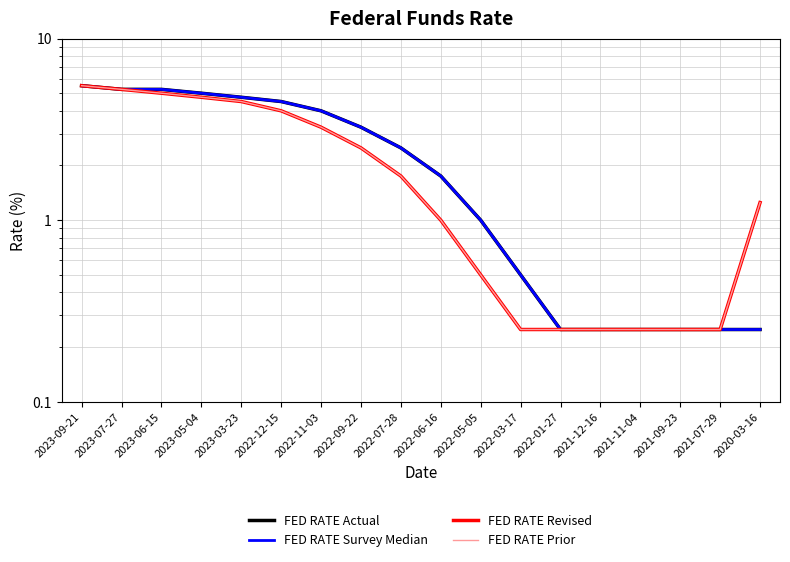

Where is FED RATE Survey Median nearest to the value 2?

2022-06-16